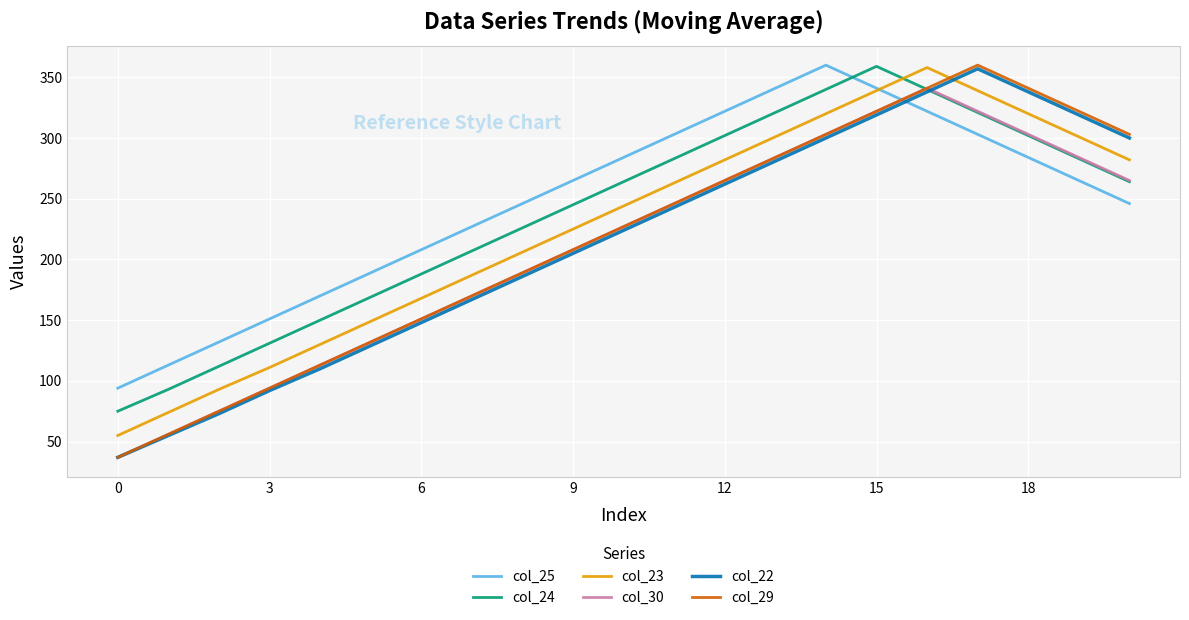

In col_25, how many points are higher than both neighbors (excluding endpoints)?

1